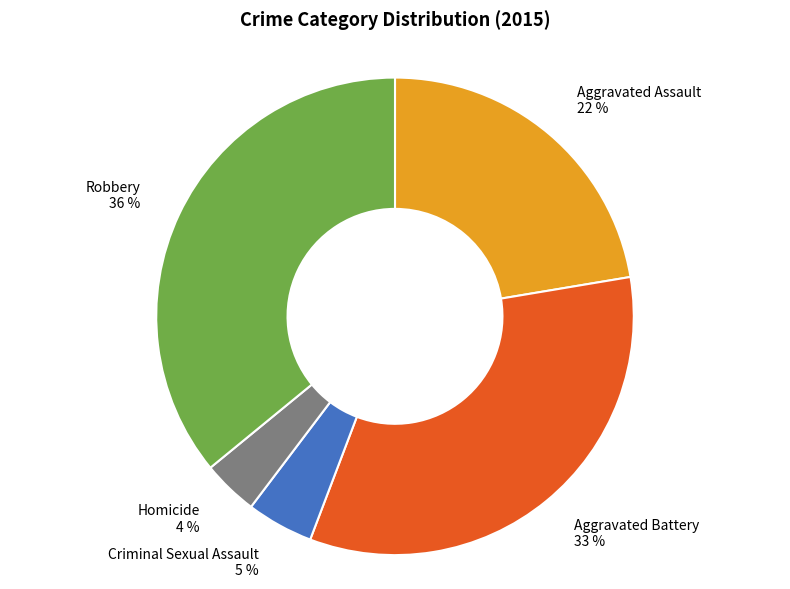

Does any single category account for the majority?

No